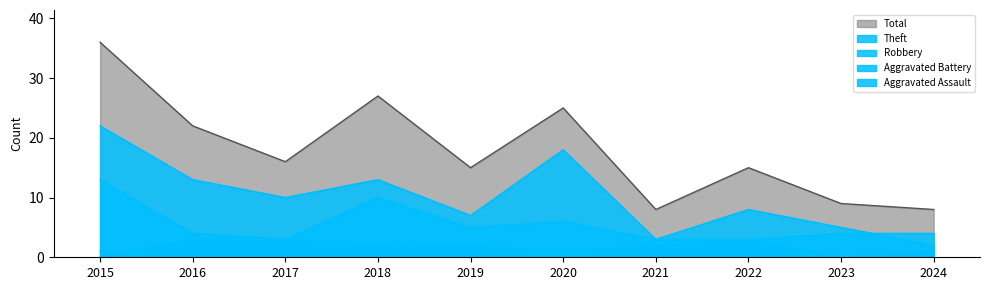

Which category has the highest value in the Aggravated Battery series?

2016